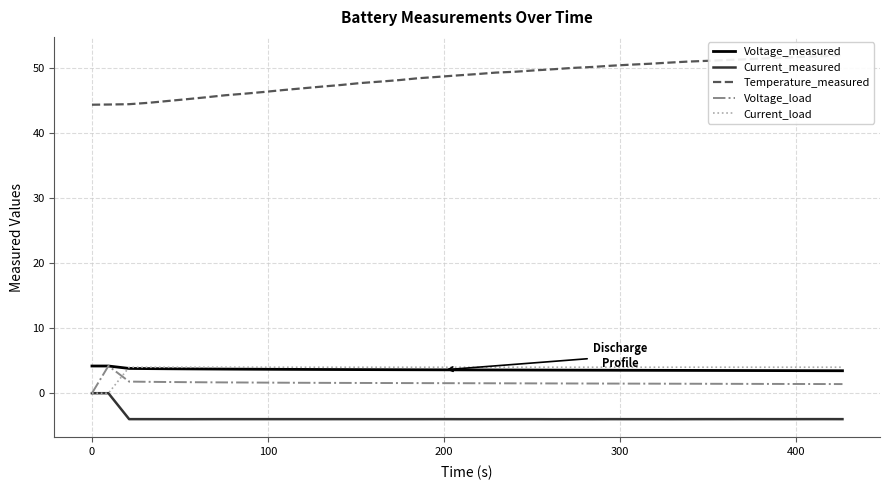

True or false: Current_load and Current_measured cross at least once.

True